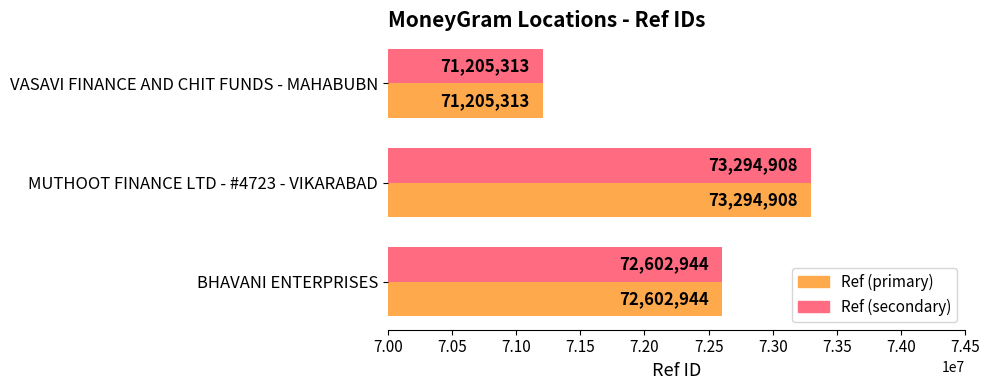

At which category is the sum across all series the highest?

MUTHOOT FINANCE LTD - #4723 - VIKARABAD